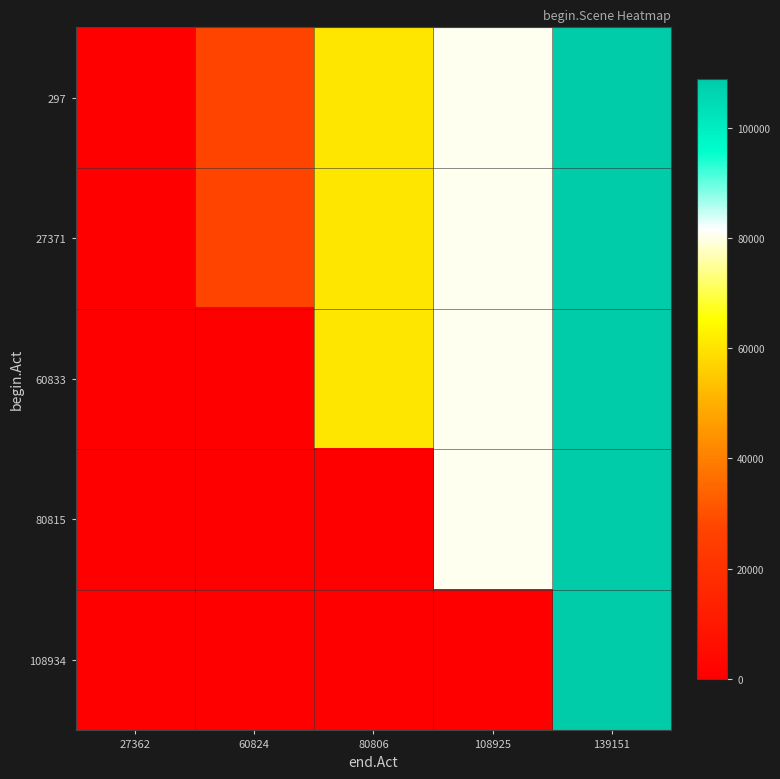

At how many categories does at least one series exceed 49507?

3